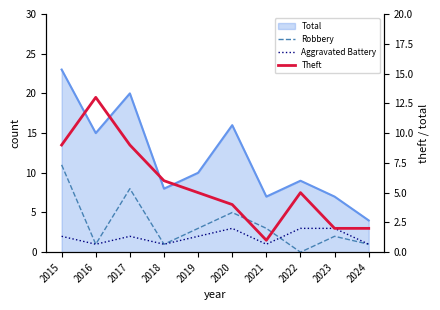

Is the value of Robbery at 2017 greater than the value of Theft at 2017?

No